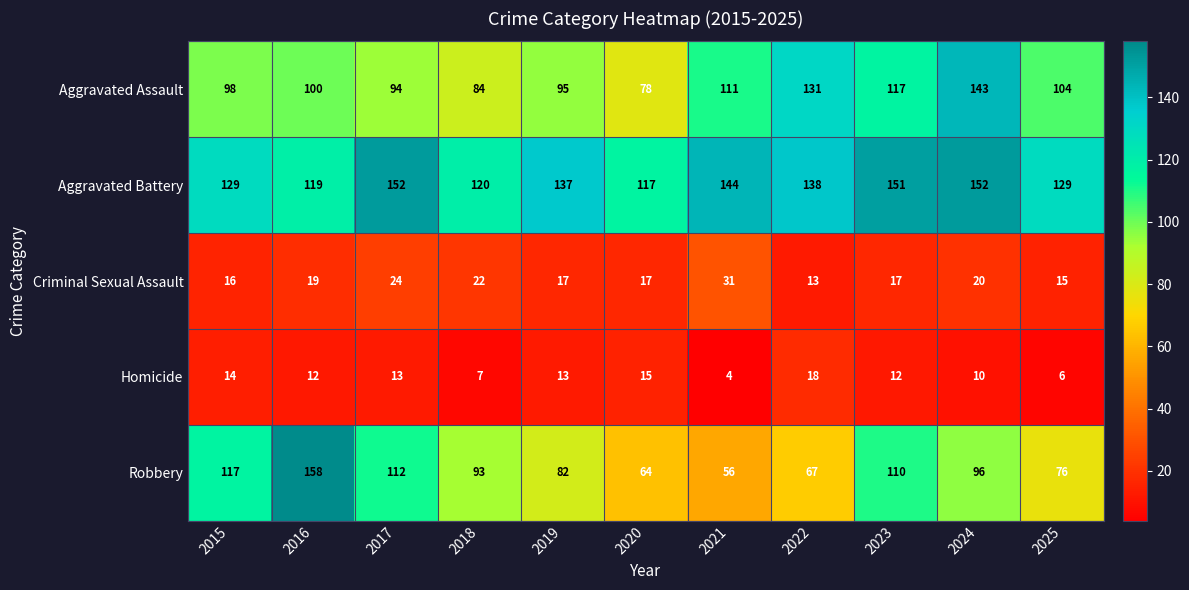

What value does the Aggravated Assault series have at 2016, to the nearest 5?

100